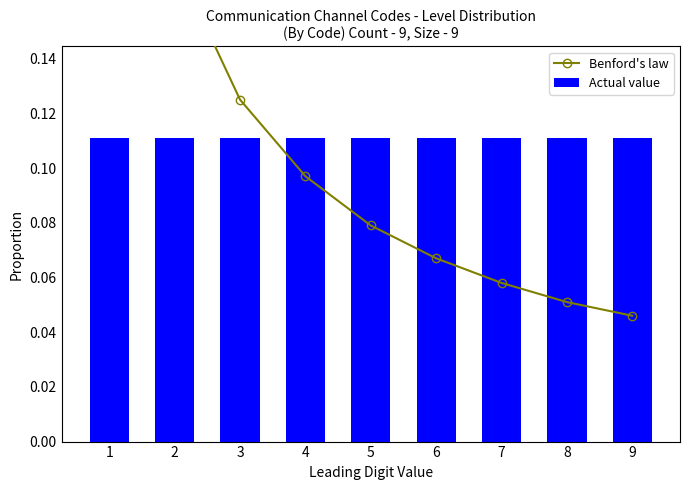

What is the difference between the maximum and second lowest values in the Benford's law series?

0.2